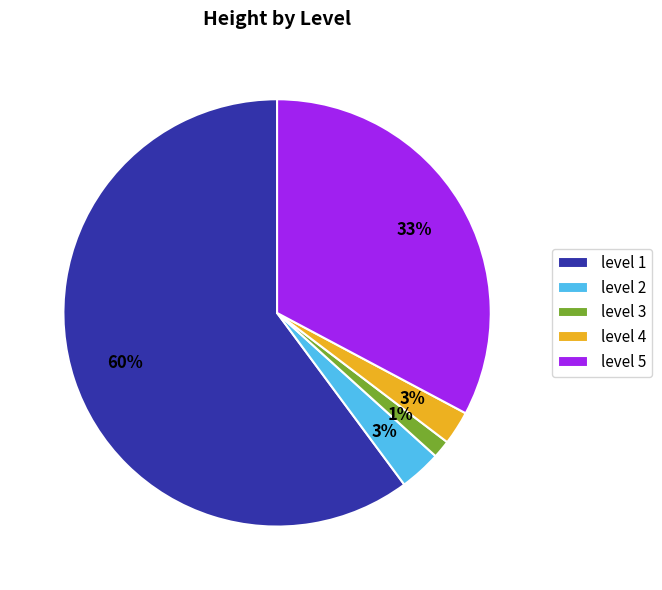

Combined, do level 4 and level 1 account for over 50%?

Yes